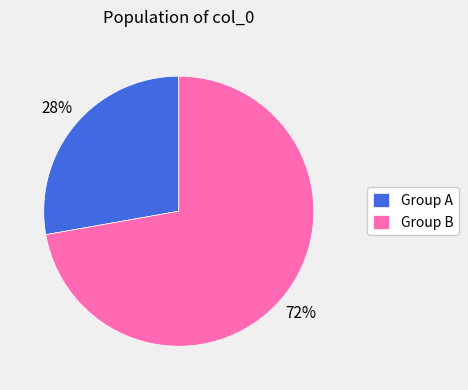

What percentage is the Group A slice, to the nearest percent?

28%